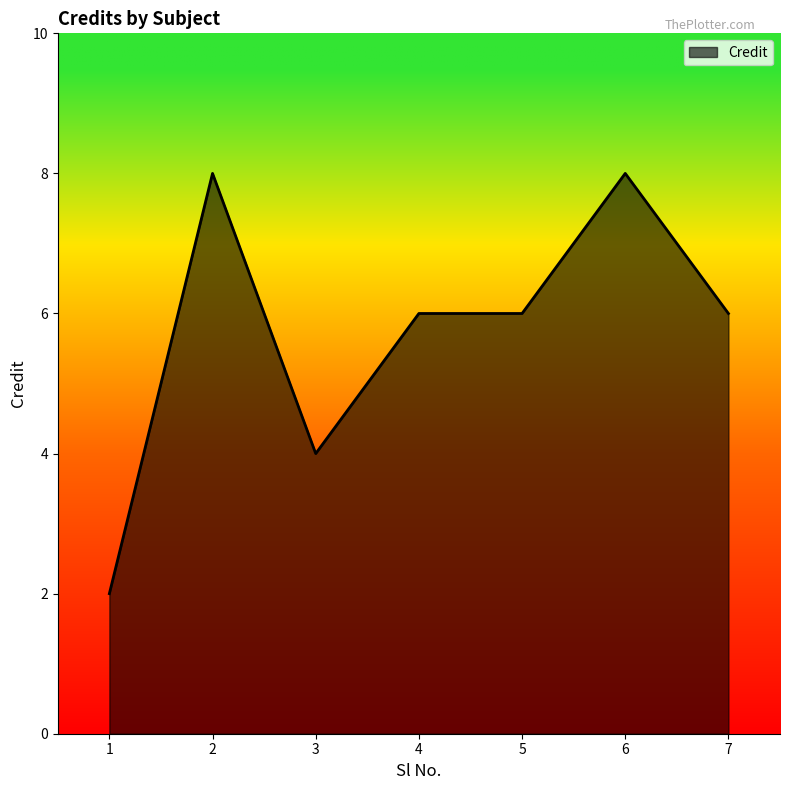

What is the difference between the second highest and second lowest values?

4